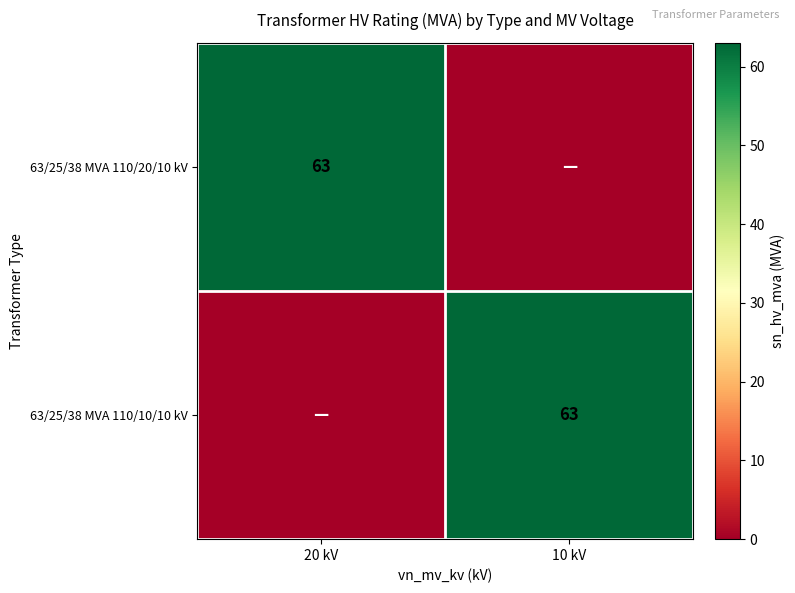

True or false: 63/25/38 MVA 110/10/10 kV has a value of 63 at 10 kV.

True